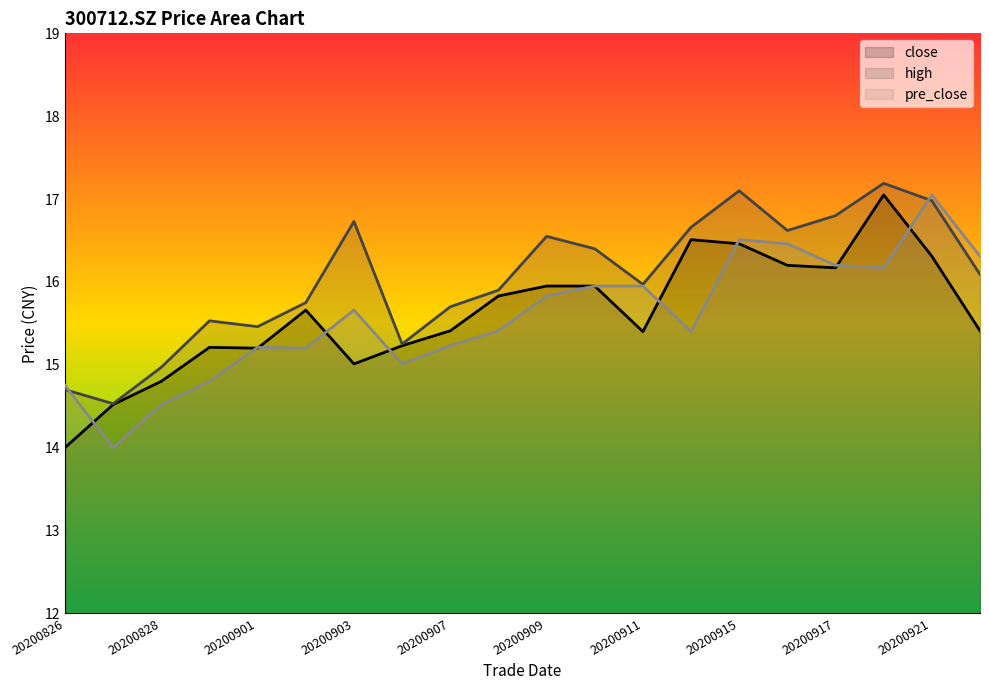

How many categories are shown in the chart?

20